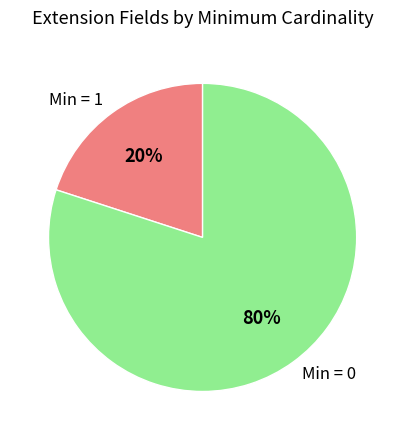

How many slices are in this pie chart?

2